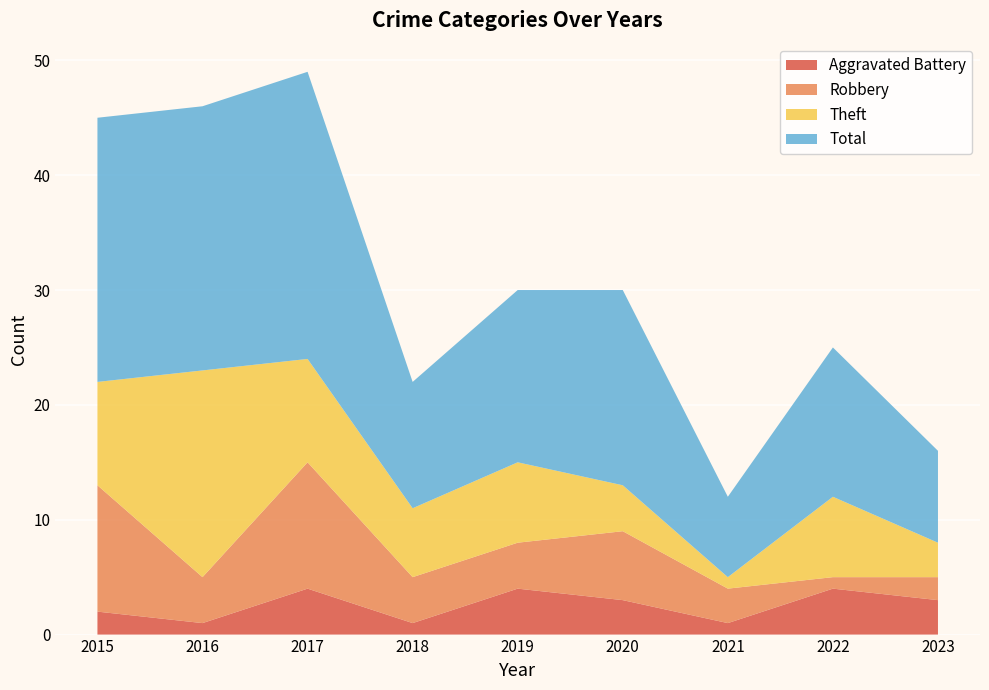

Reading left to right, list all the values displayed in this chart.

Aggravated Battery: 2015=2	2016=1	2017=4	2018=1	2019=4	2020=3	2021=1	2022=4	2023=3
Robbery: 2015=11	2016=4	2017=11	2018=4	2019=4	2020=6	2021=3	2022=1	2023=2
Theft: 2015=9	2016=18	2017=9	2018=6	2019=7	2020=4	2021=1	2022=7	2023=3
Total: 2015=23	2016=23	2017=25	2018=11	2019=15	2020=17	2021=7	2022=13	2023=8